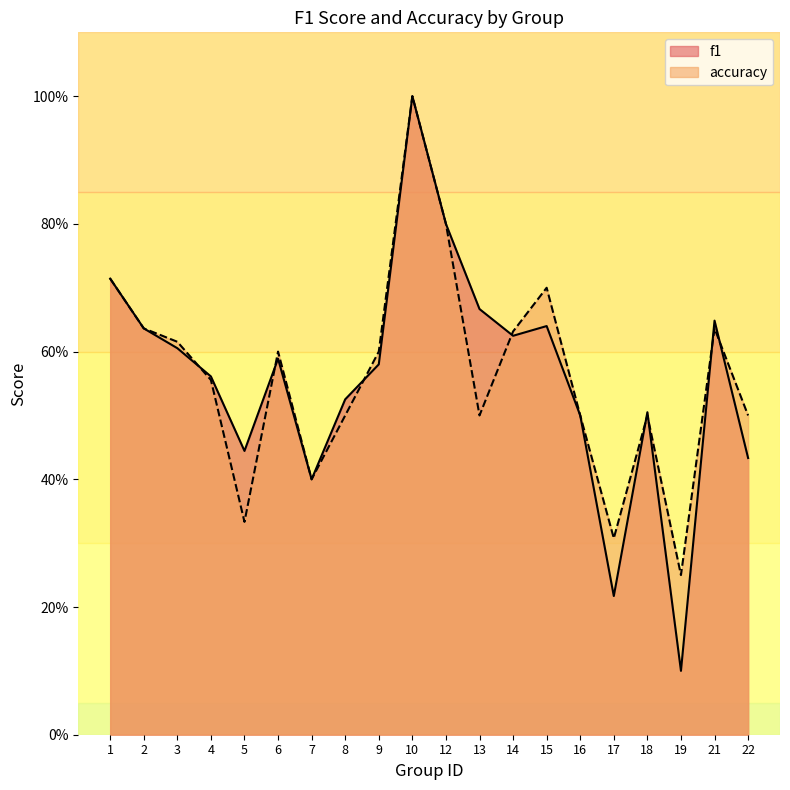

At which category does accuracy reach its first local peak?

6